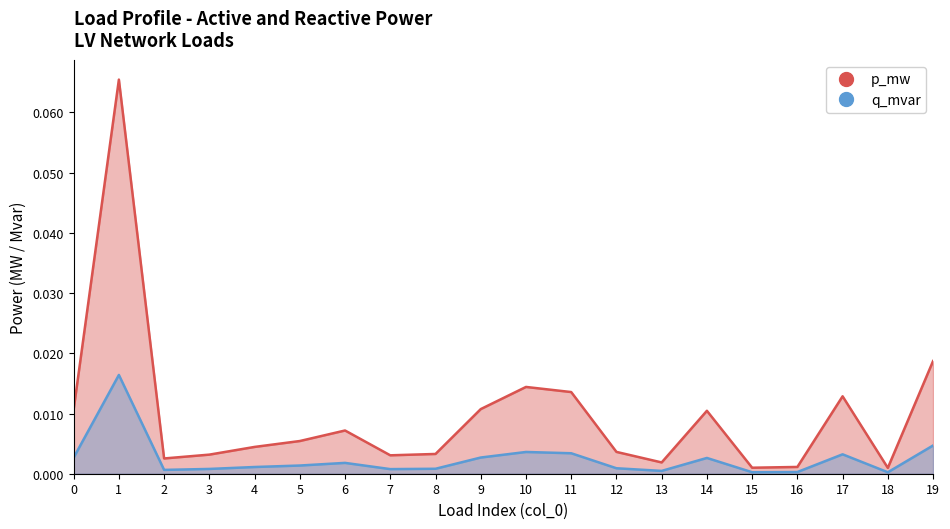

How many interior local valleys does the p_mw series have?

5